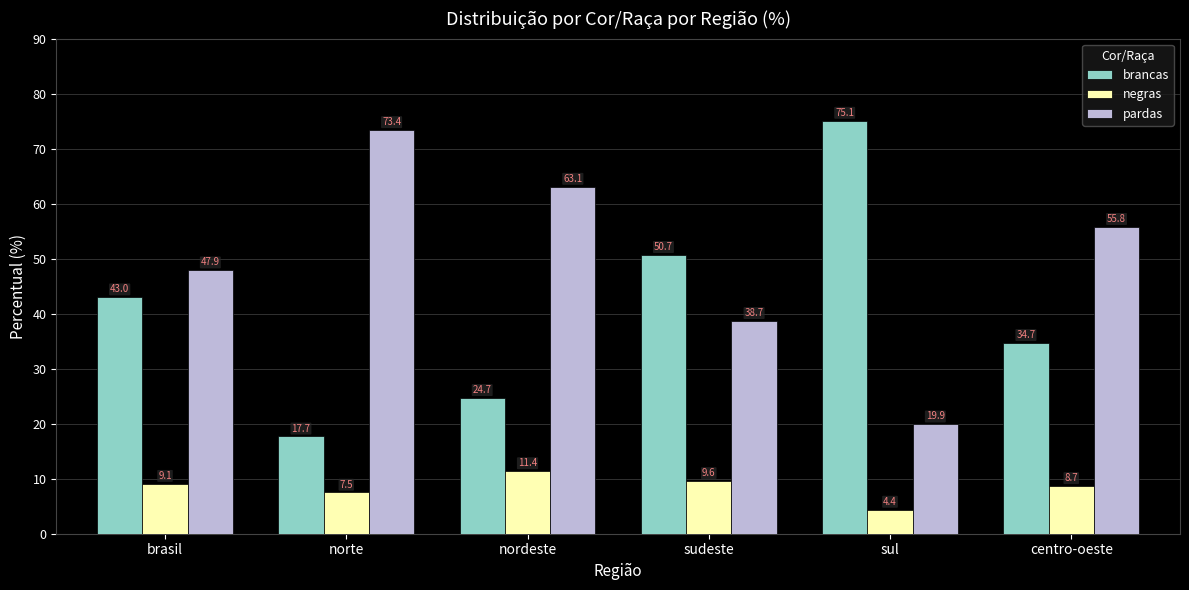

At which label is negras closest to 7?

norte